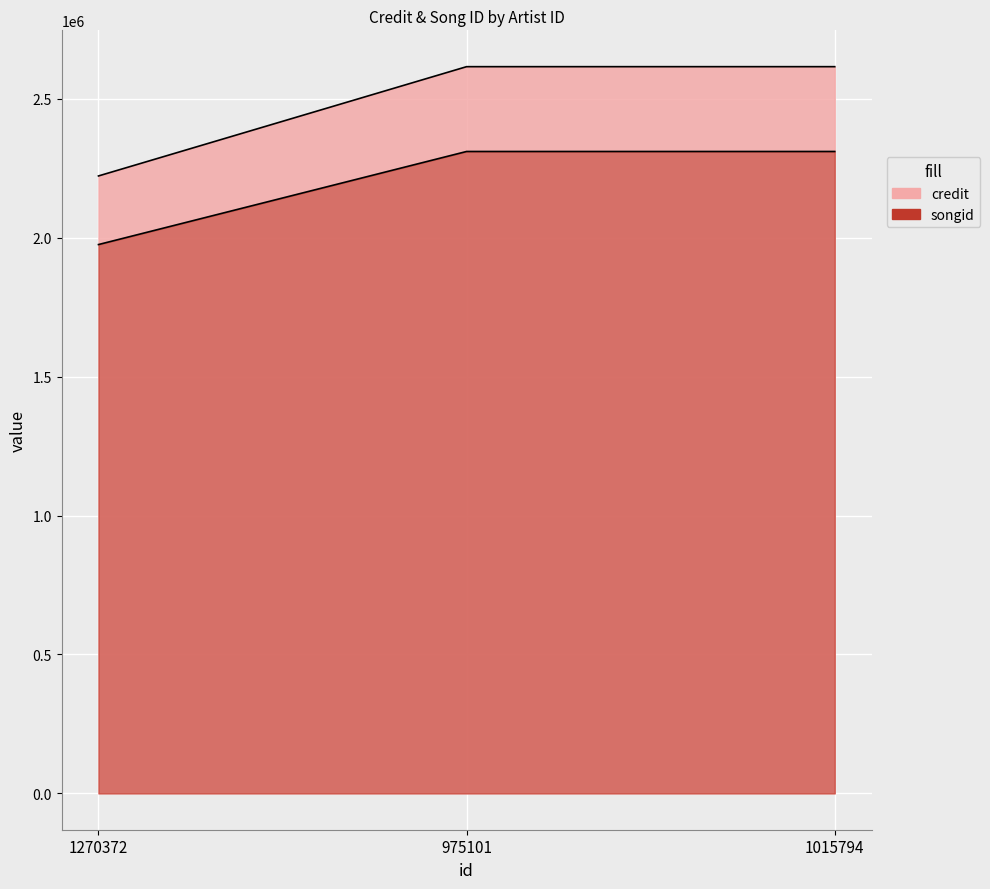

The credit series shows 3639633 at 975101. True or false?

False